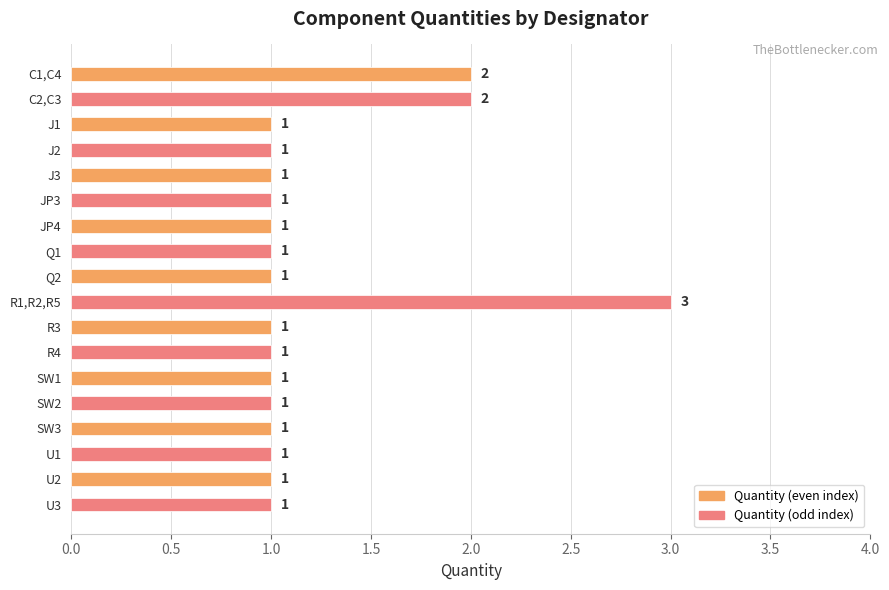

What is the sum of all values?

22